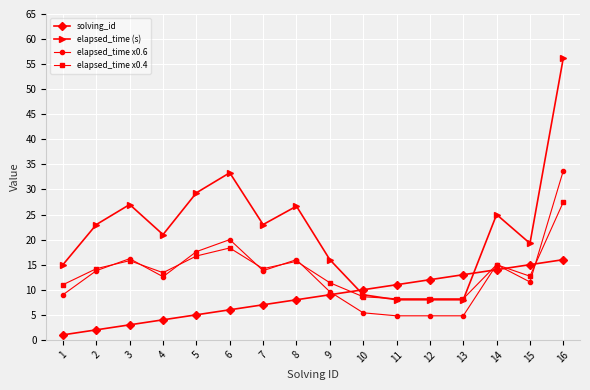

Which series has the widest spread of values?

elapsed_time (s)